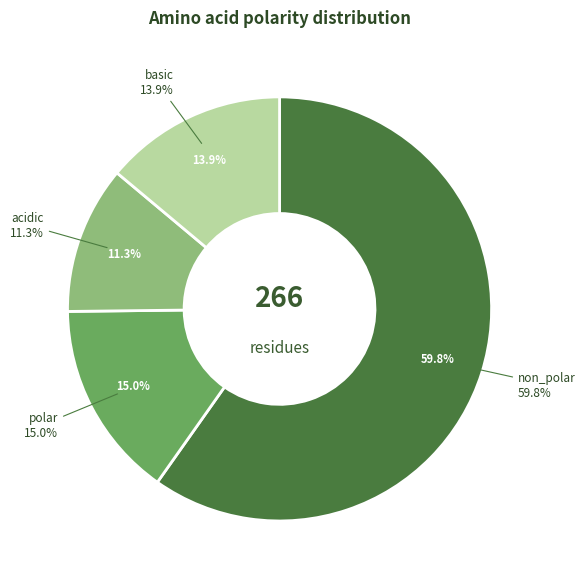

Rank the categories by value from highest to lowest.

non_polar, polar, basic, acidic